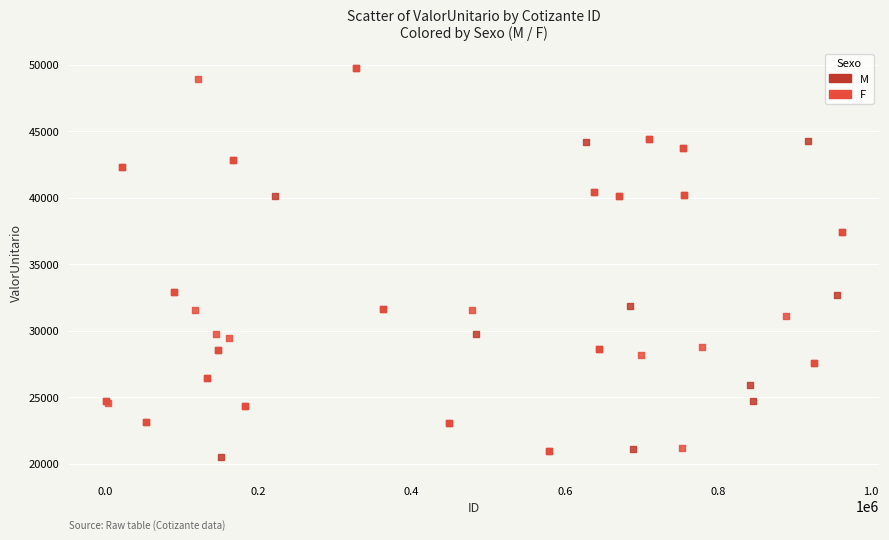

What are all the series names shown in the legend?

M, F